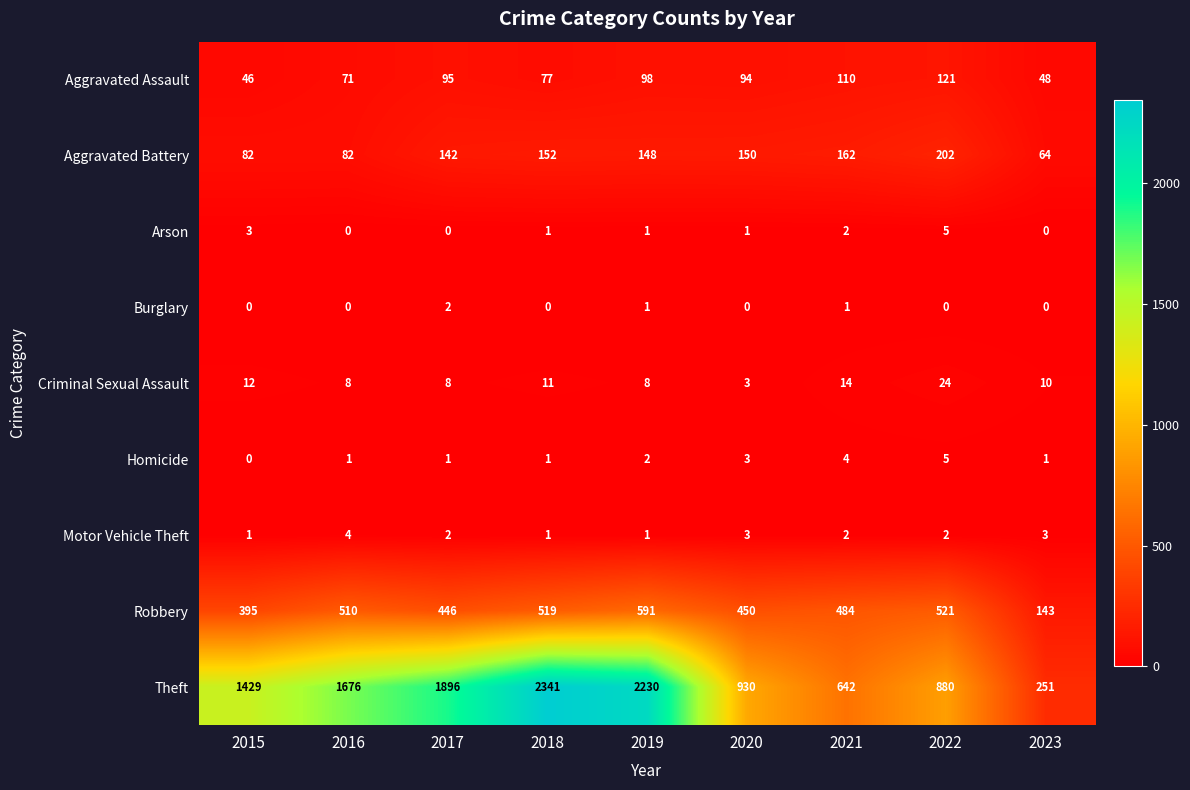

Is it true that Criminal Sexual Assault equals 3 at 2015?

False